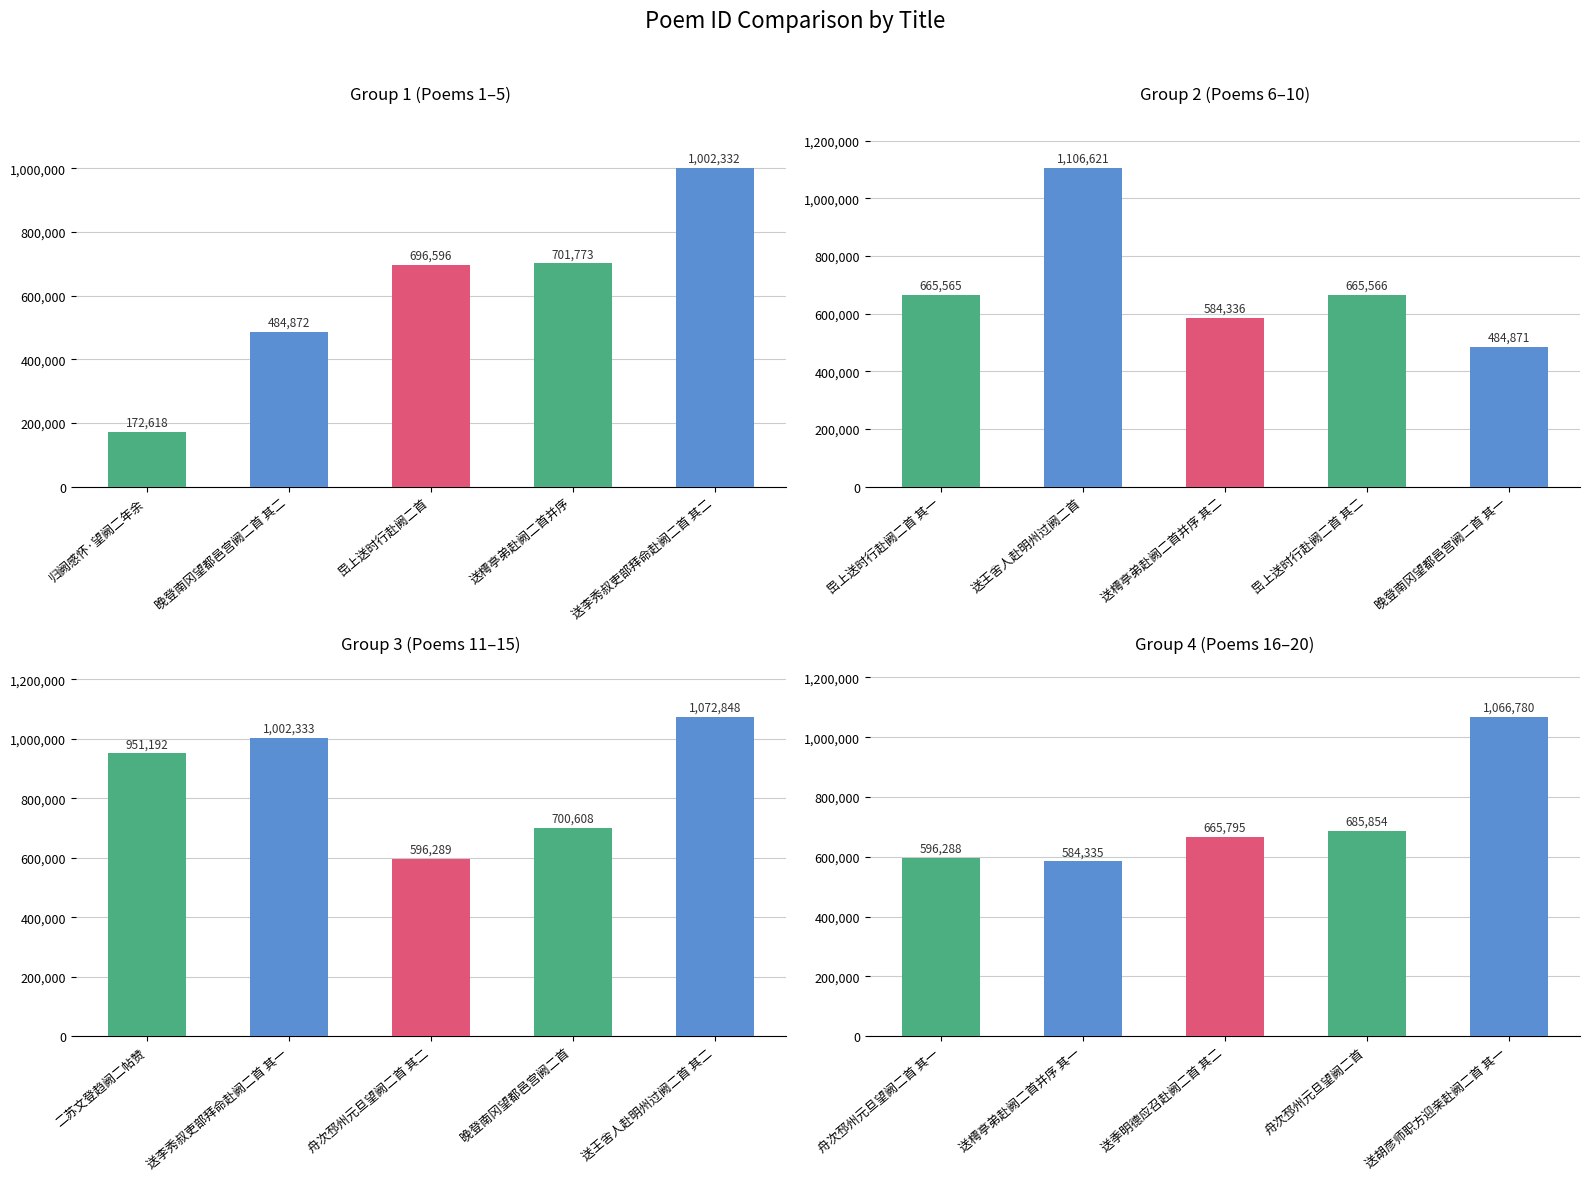

Count the number of categories in the chart.

5